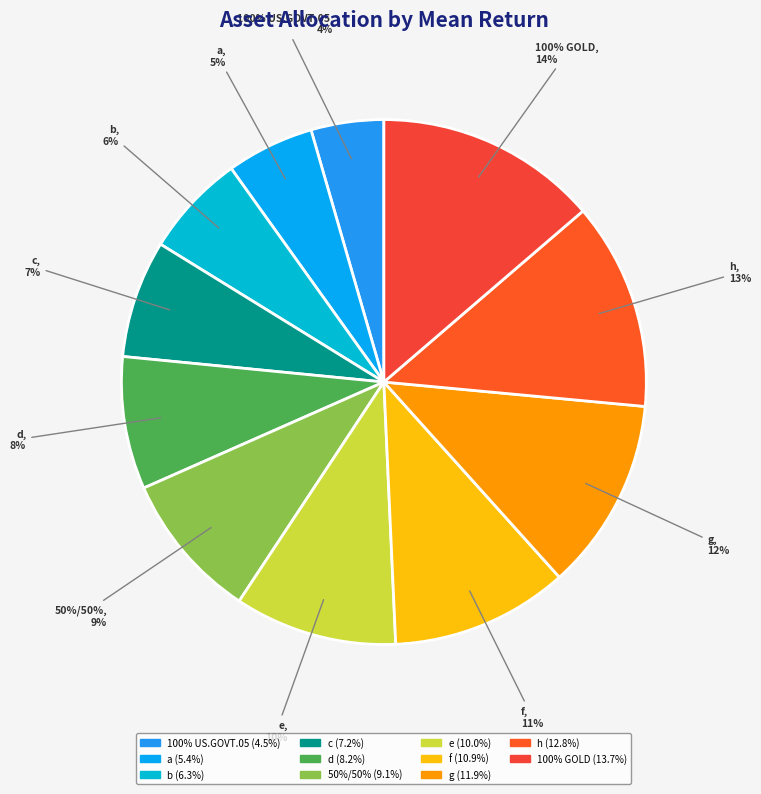

To the nearest percent, what is the combined percentage of 50%/50% and 100% US.GOVT.05?

14%